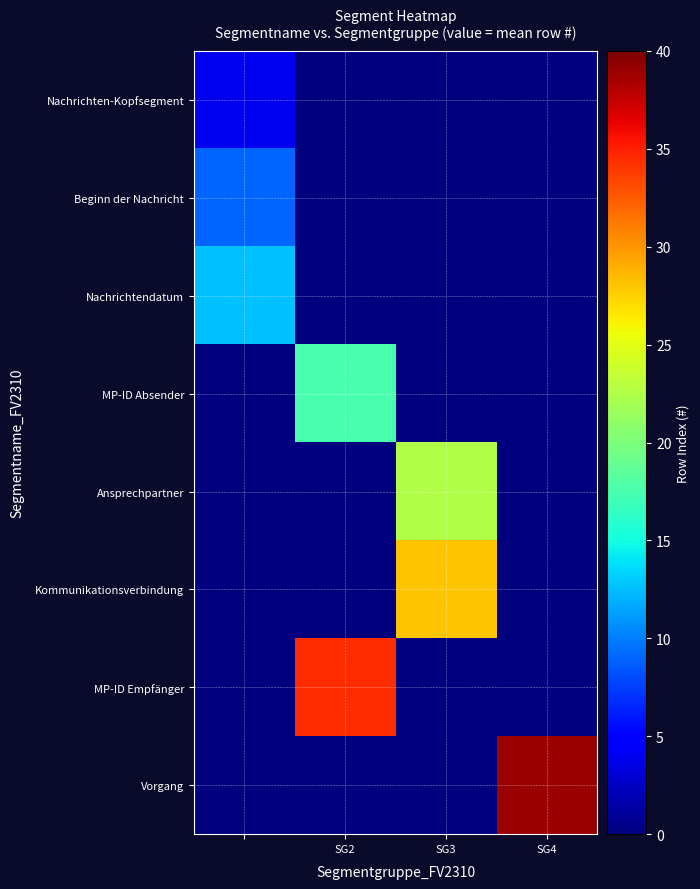

Rank the series by their maximum value, from lowest to highest.

Nachrichten-Kopfsegment, Beginn der Nachricht, Nachrichtendatum, MP-ID Absender, Ansprechpartner, Kommunikationsverbindung, MP-ID Empfänger, Vorgang